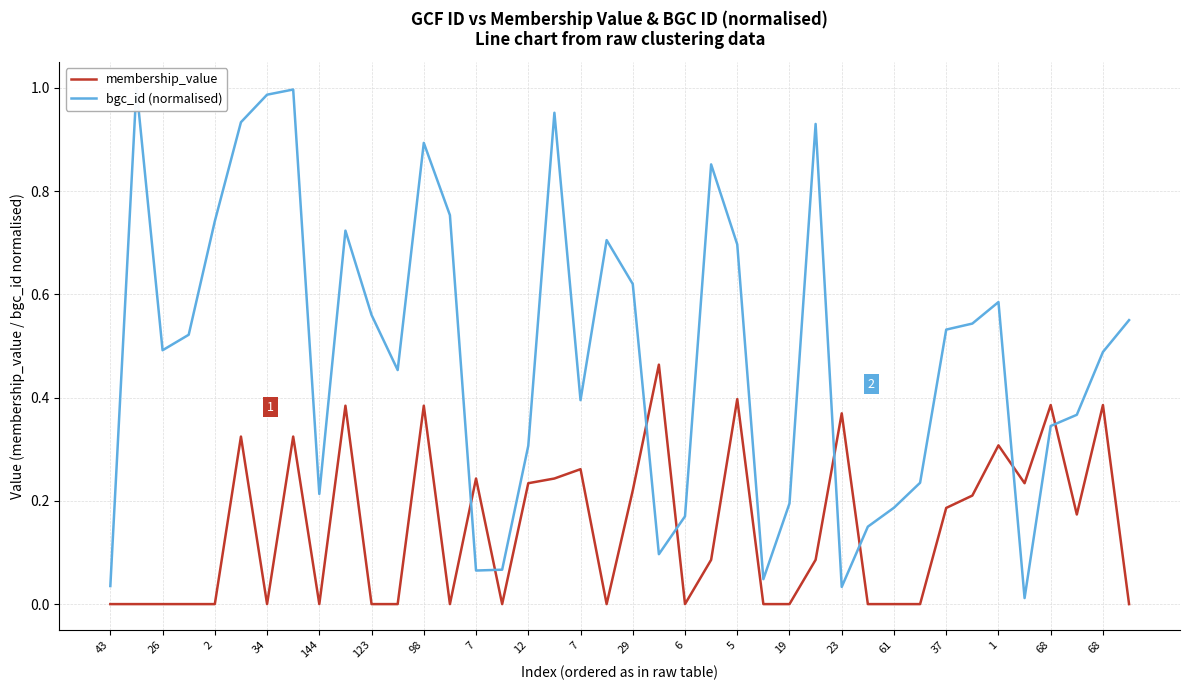

True or false: bgc_id (normalised) has more than 0 interior local peaks.

True